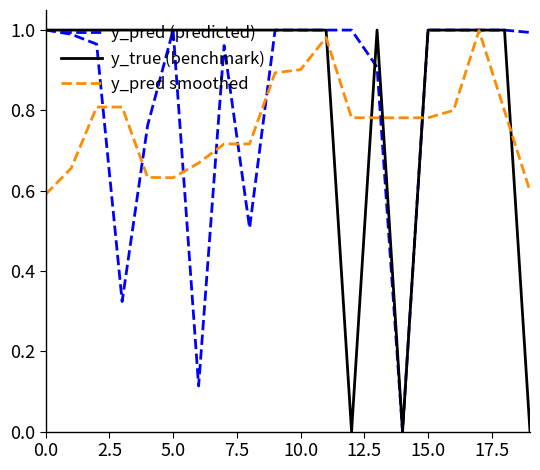

Which series has the largest range (max minus min)?

y_true (benchmark)